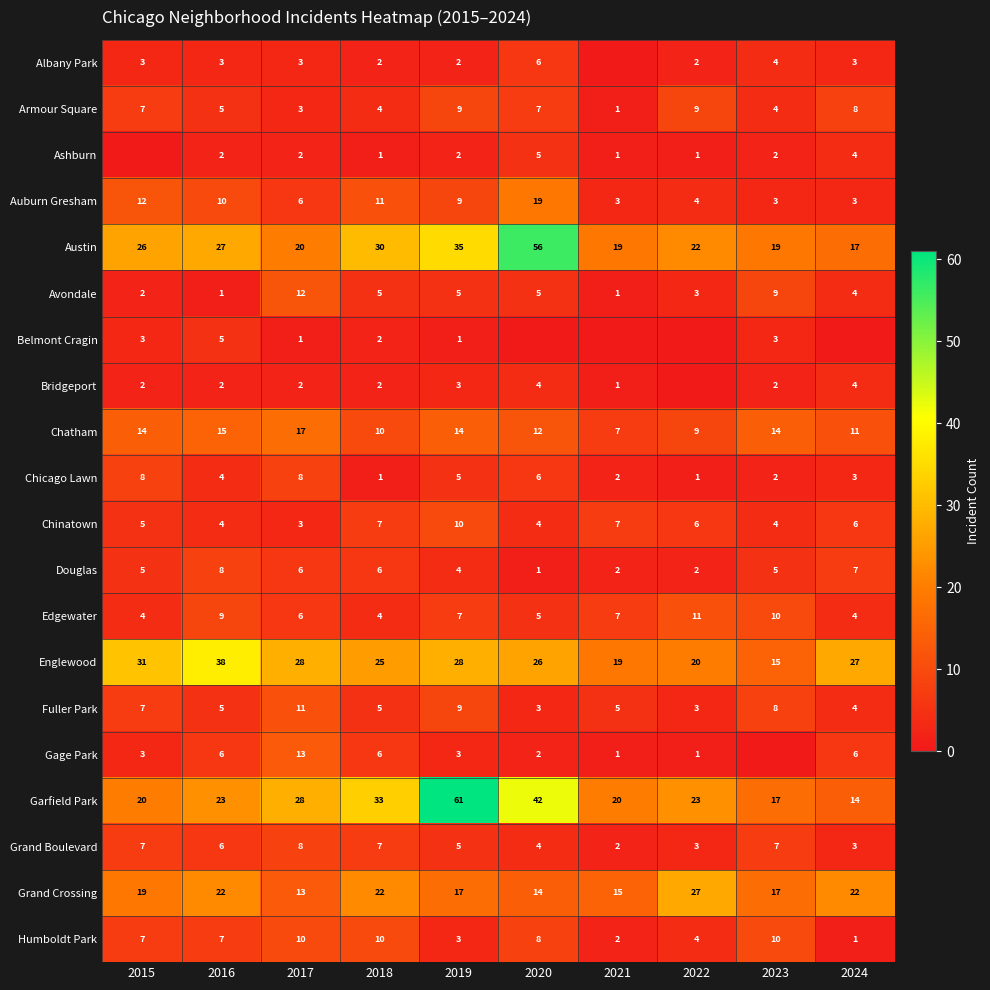

What is the difference between the highest and lowest values at 2017?

27